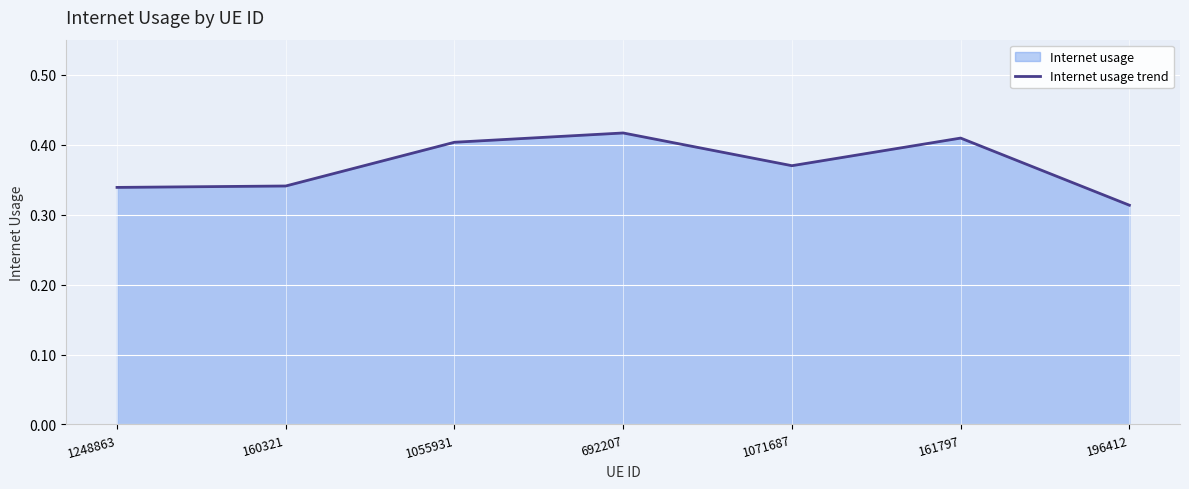

What is the average value?

0.4